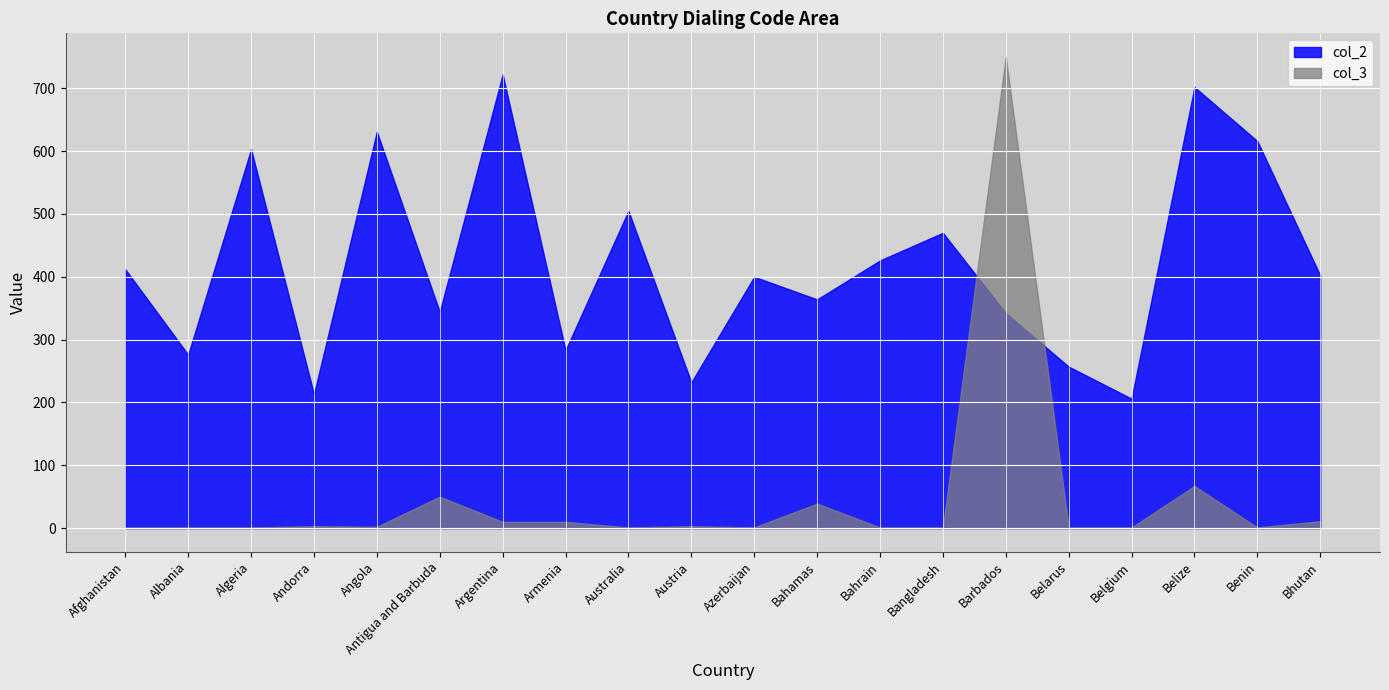

How many data points in col_3 are above 2?

9